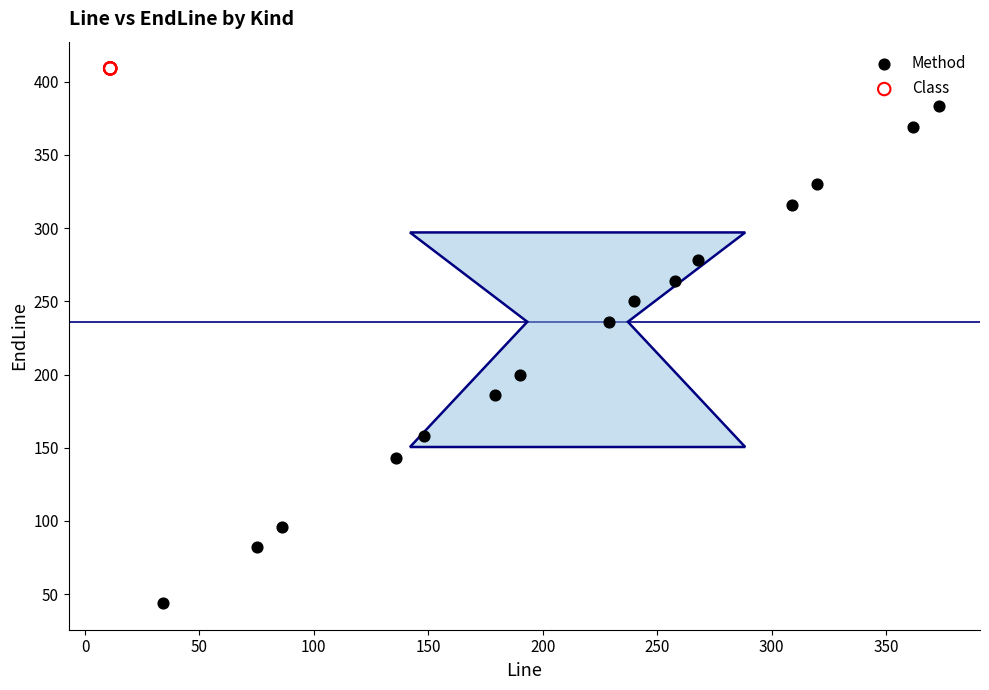

Which series reaches the minimum Y coordinate?

Method